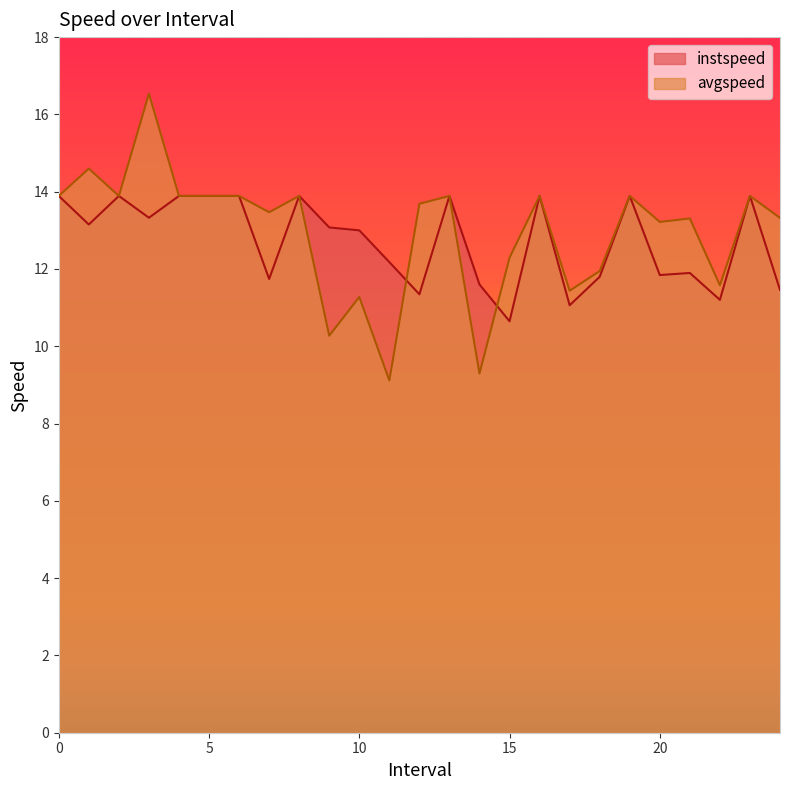

How many data points does each series have?

25